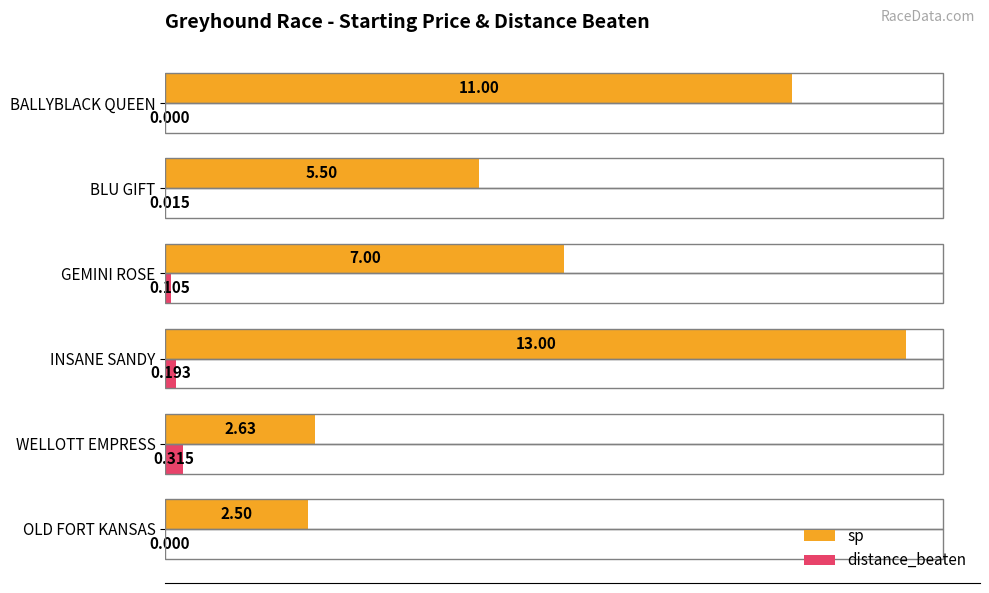

Between GEMINI ROSE and BLU GIFT, which series saw the biggest shift?

sp